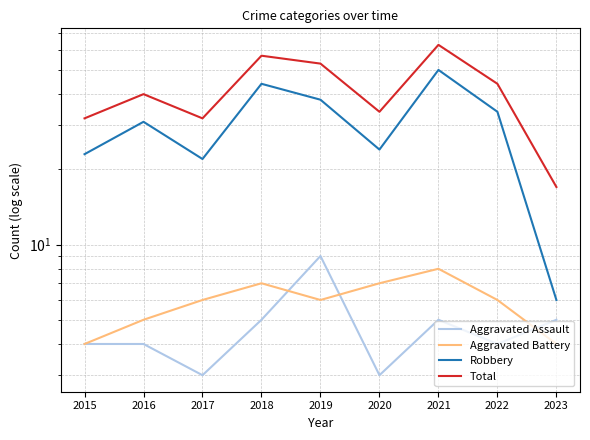

What is the difference between the maximum and minimum values in the Aggravated Assault series?

6